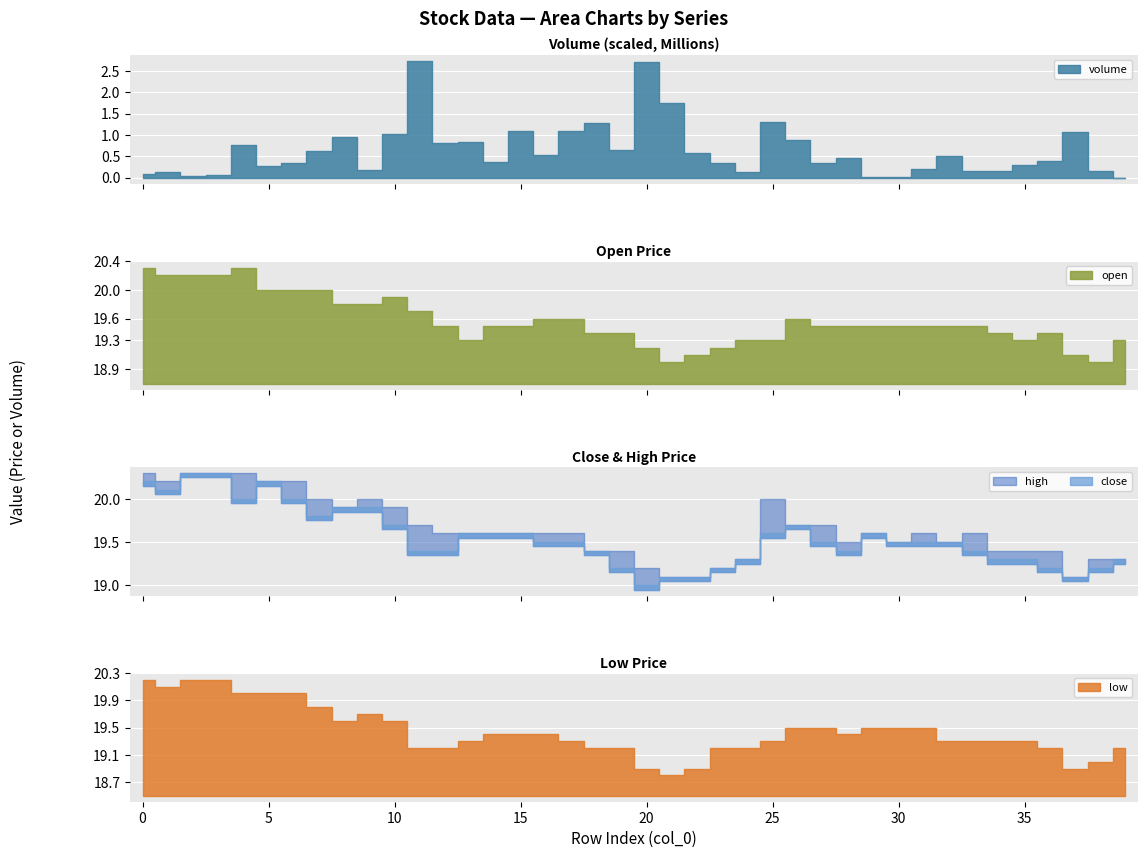

Which series has the largest range (max minus min)?

volume